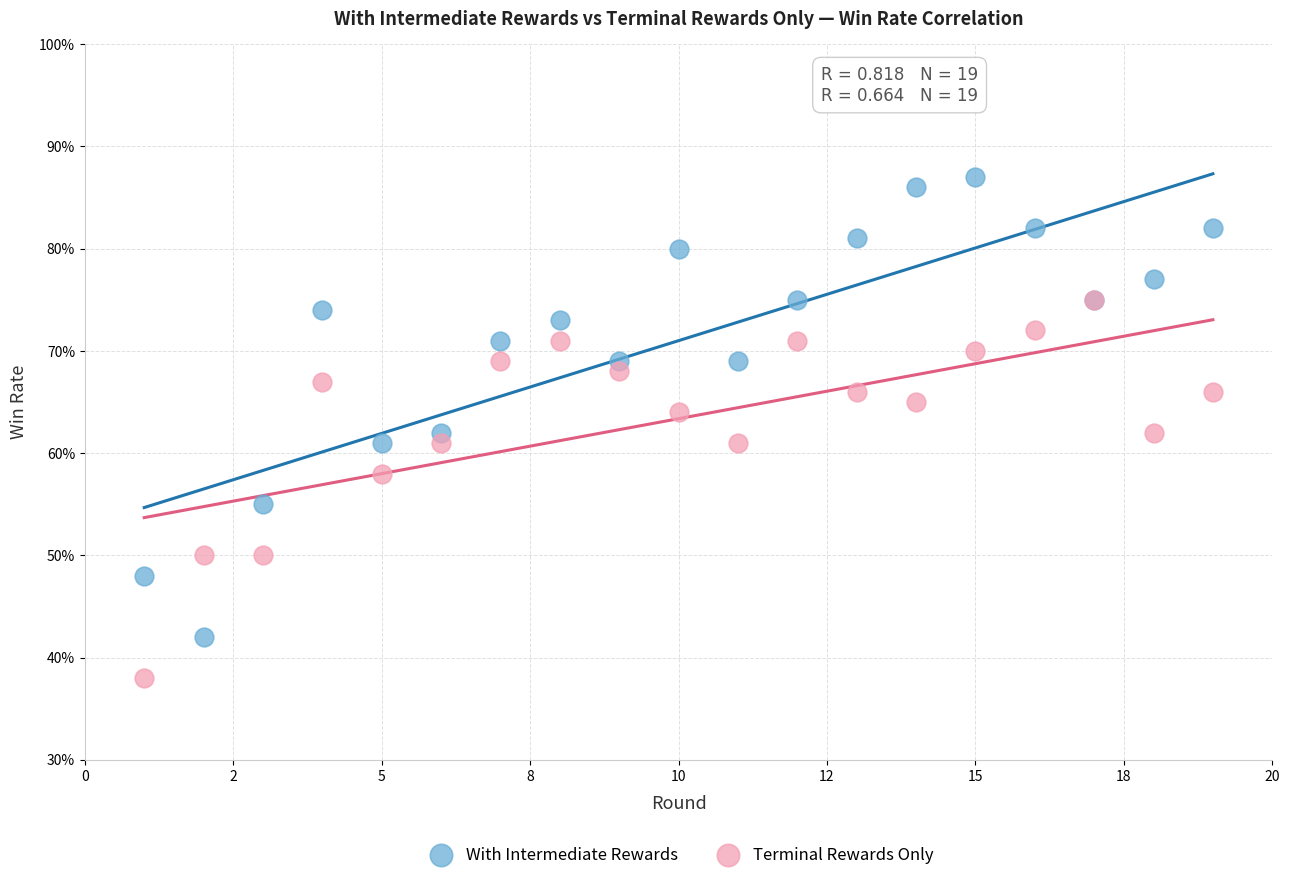

What are all the series names shown in the legend?

With Intermediate Rewards, Terminal Rewards Only